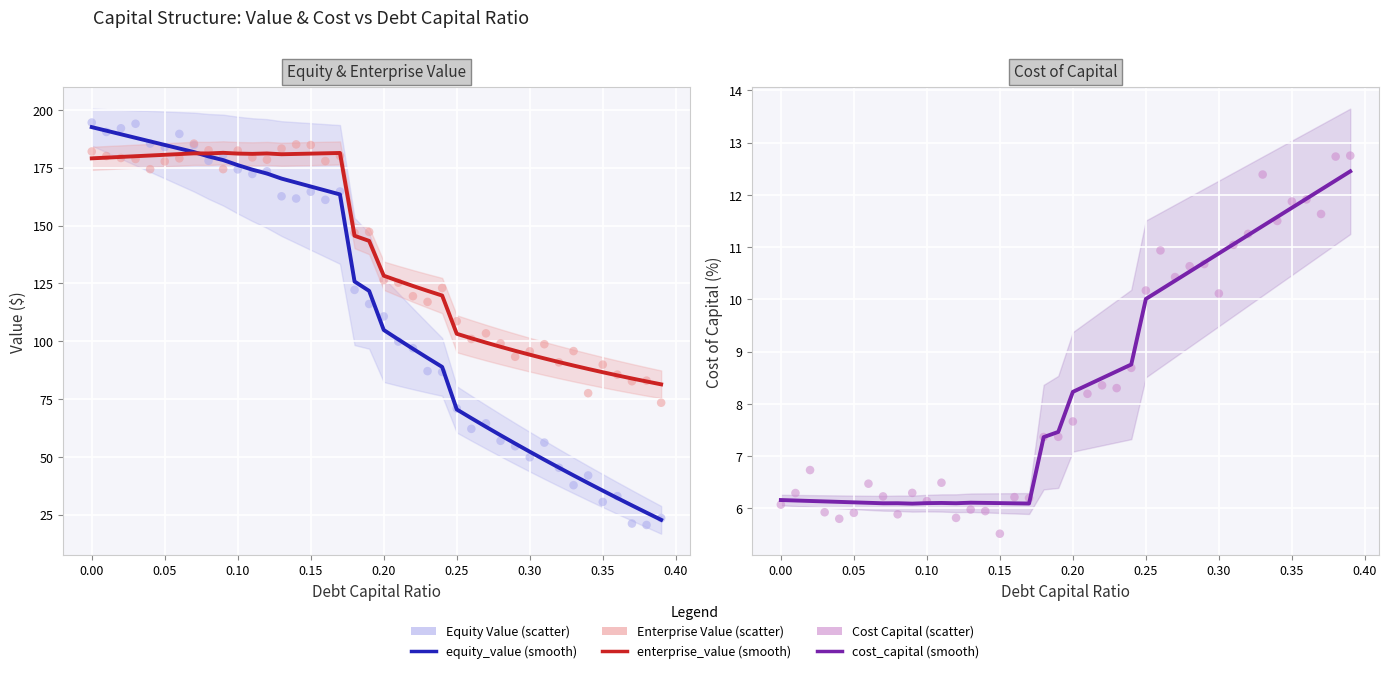

What are all the series names shown in the legend?

equity_value, enterprise_value, cost_capital